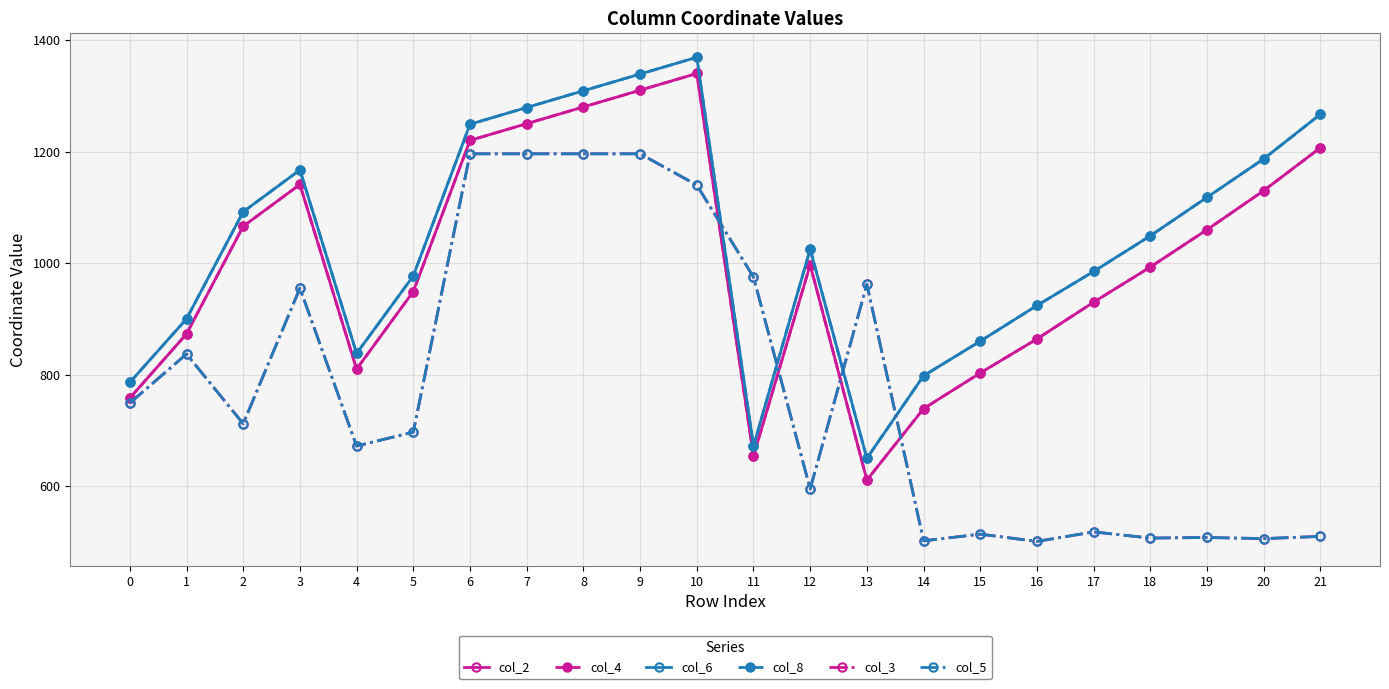

At which category is the sum across all series the highest?

10